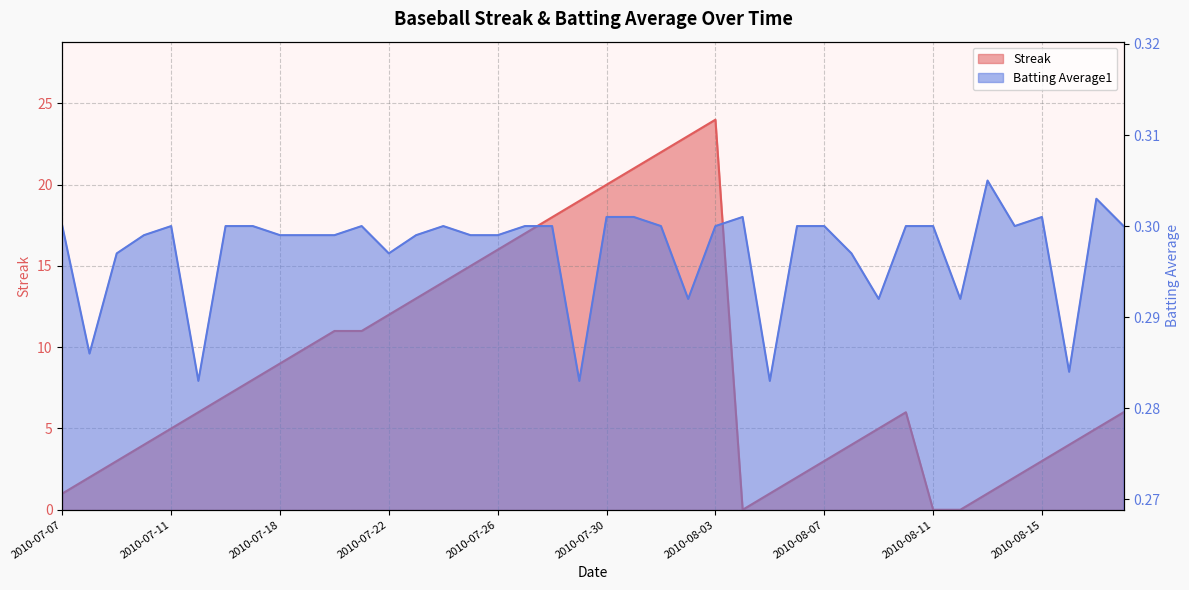

Where is the first local minimum for Streak?

2010-08-04